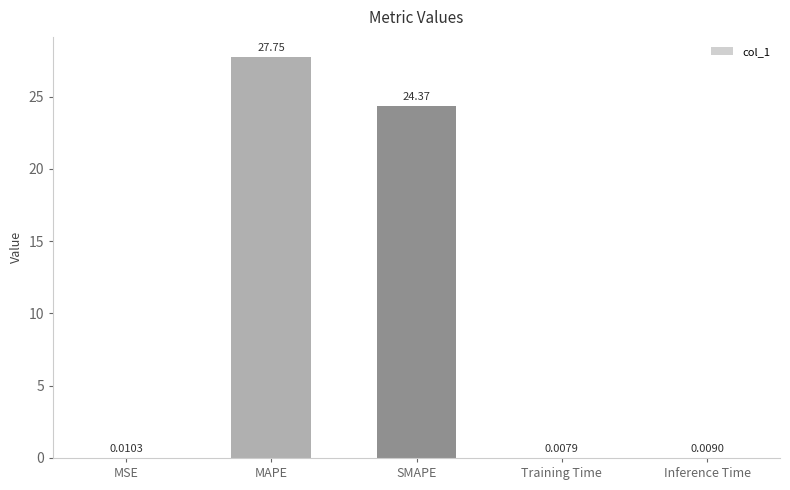

Which label corresponds to the largest value in the chart?

MAPE